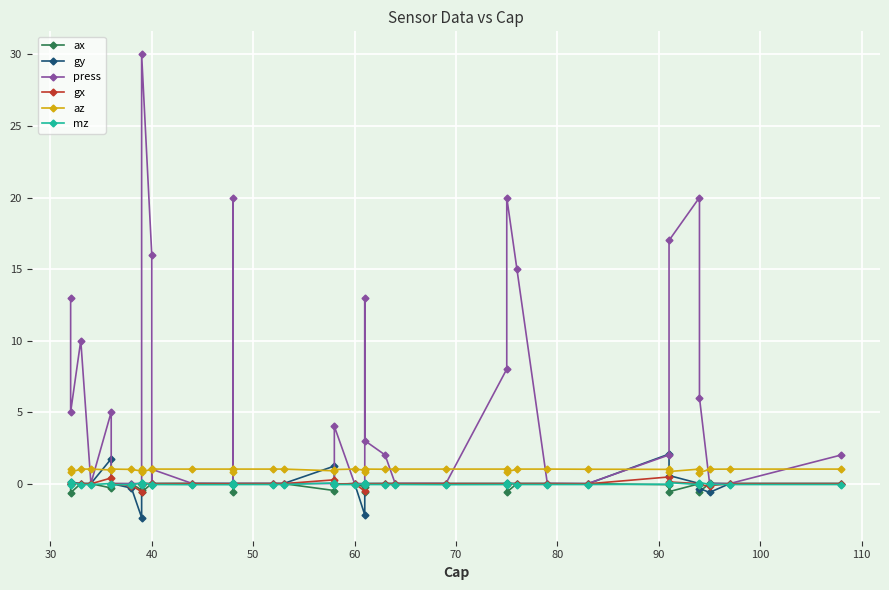

True or false: gy has more than 1 interior local peaks.

True